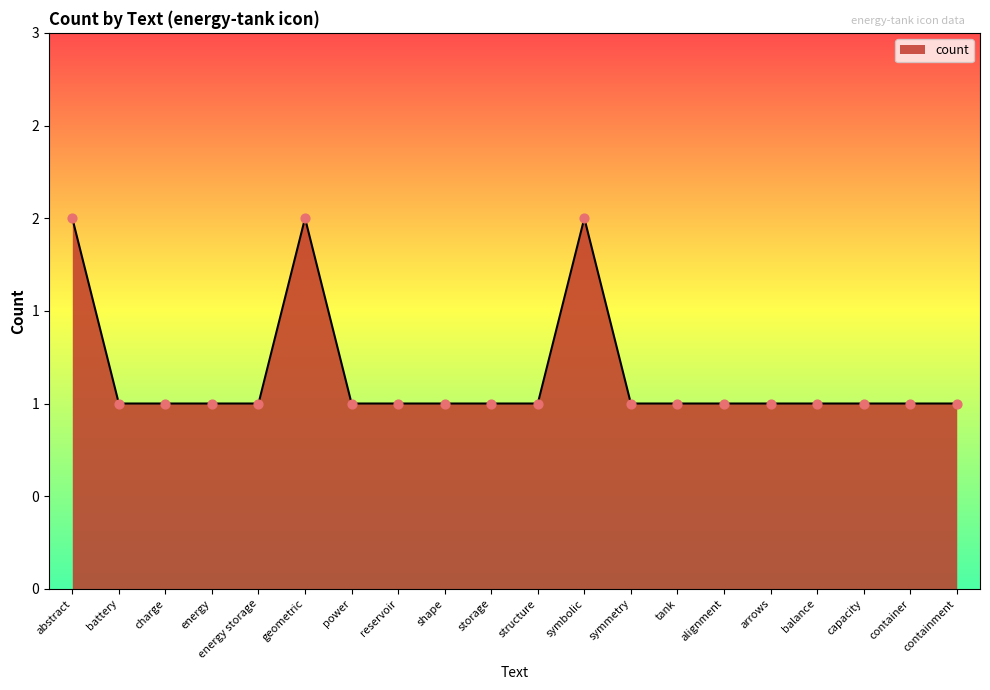

Which has a higher value, battery or tank?

battery